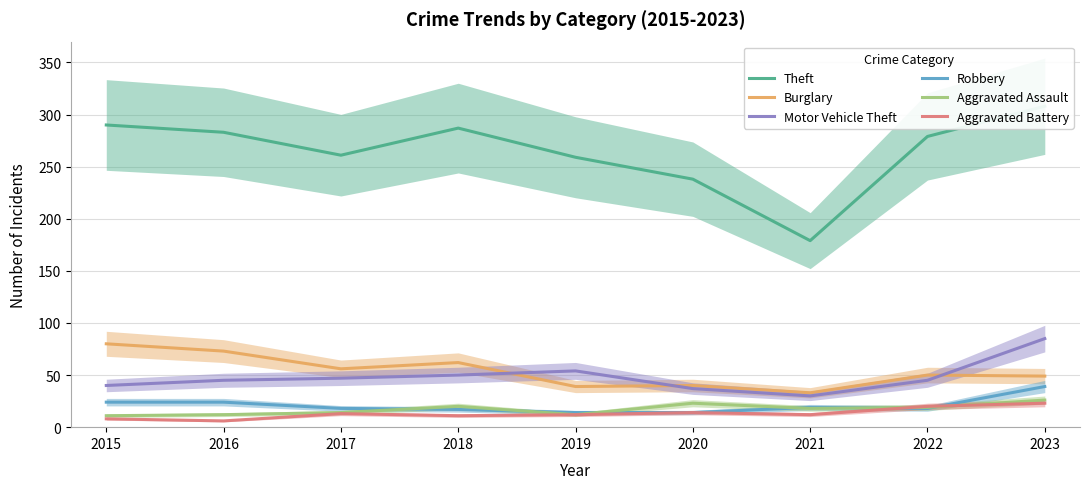

What are all the series names shown in the legend?

Theft, Burglary, Motor Vehicle Theft, Robbery, Aggravated Assault, Aggravated Battery